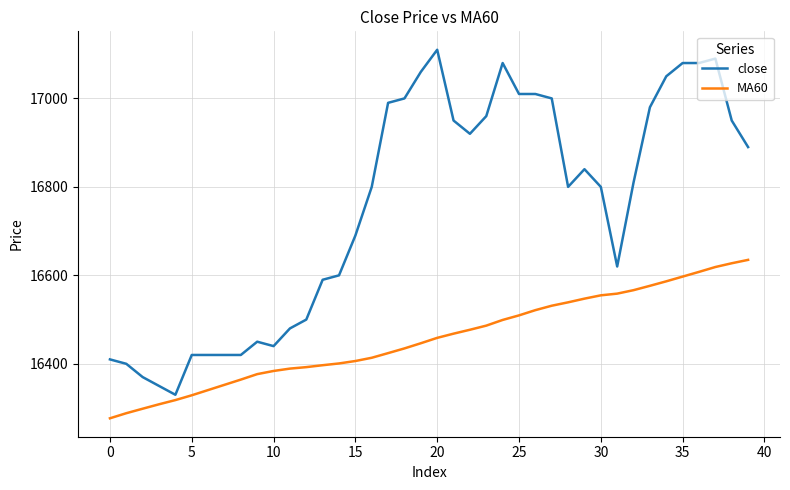

List the series in order of their overall mean, highest first.

close, MA60